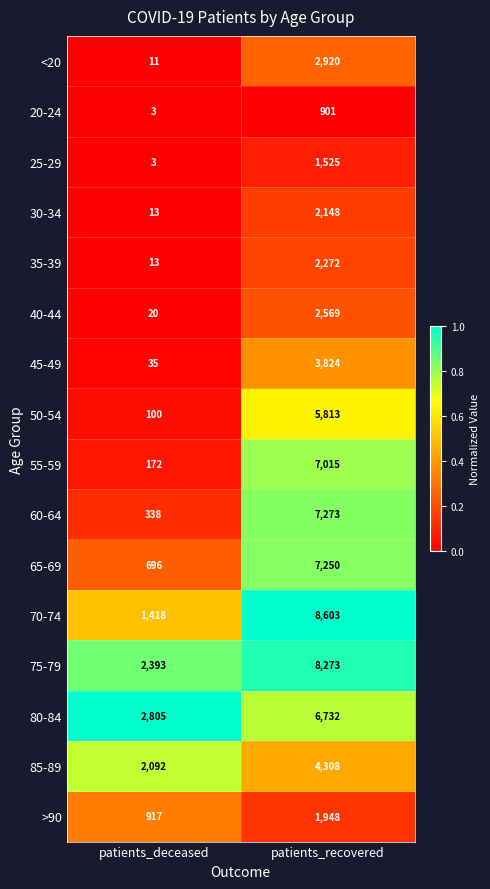

Which series has the largest total across all categories?

75-79